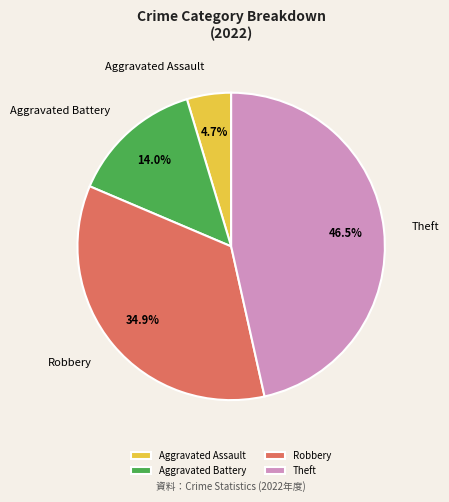

What percentage is the Robbery slice, to the nearest percent?

35%